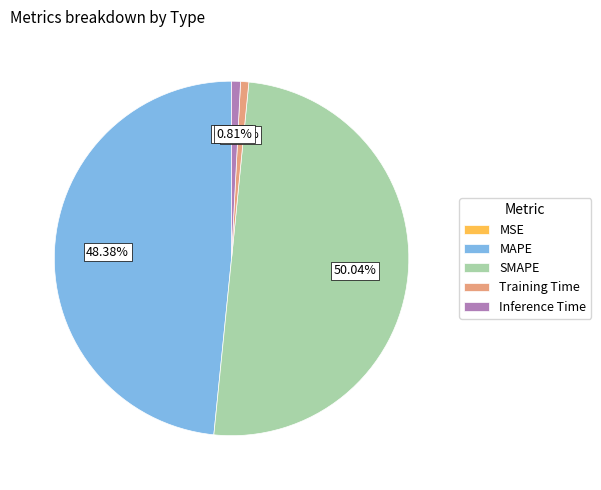

Approximately how many times larger is the value at MAPE compared to SMAPE?

1.0